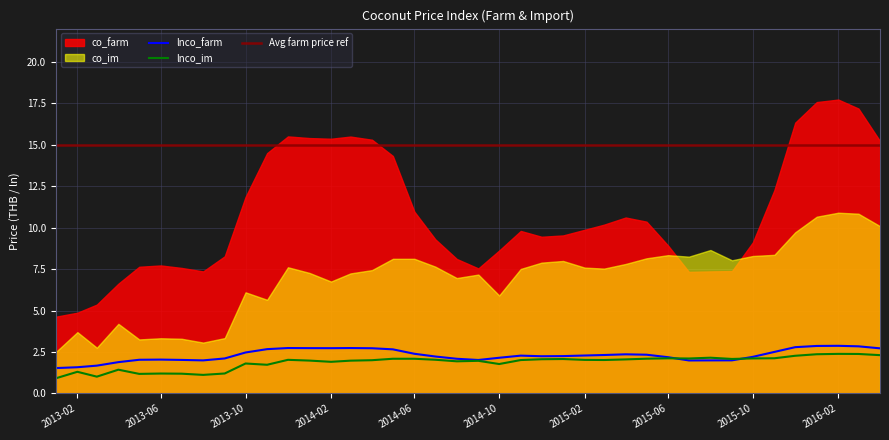

What is the maximum value for lnco_farm?

2.9